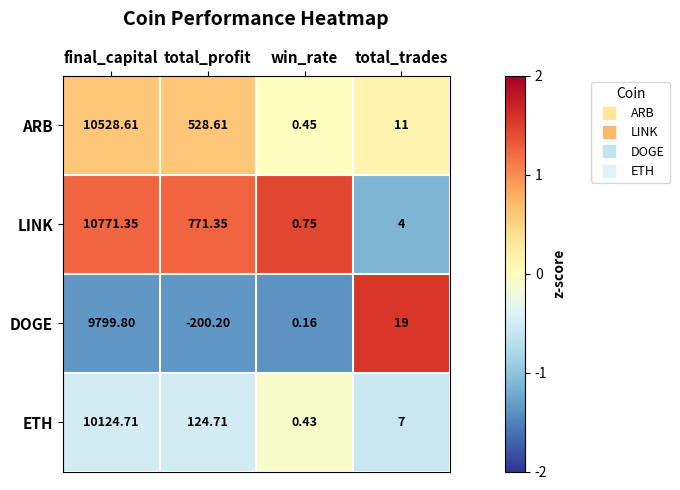

Which label corresponds to the largest value in the chart?

final_capital